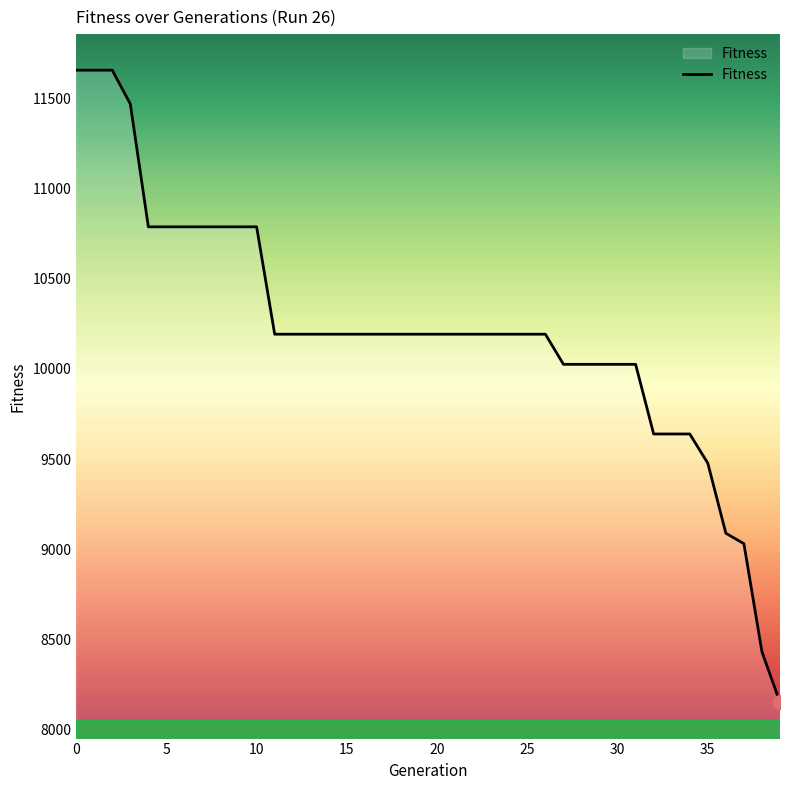

What is the minimum value shown in the chart?

8151